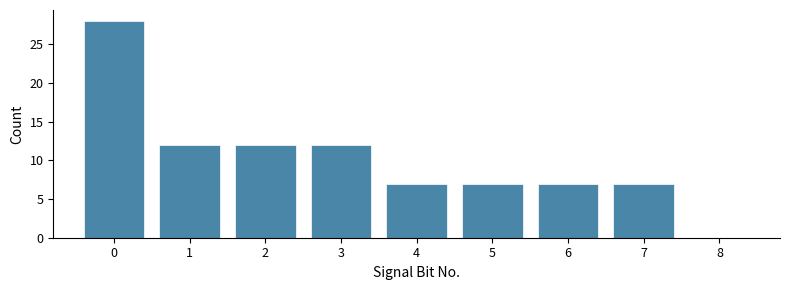

Which range on the x-axis has the tallest bar?

-0.5 to 0.5